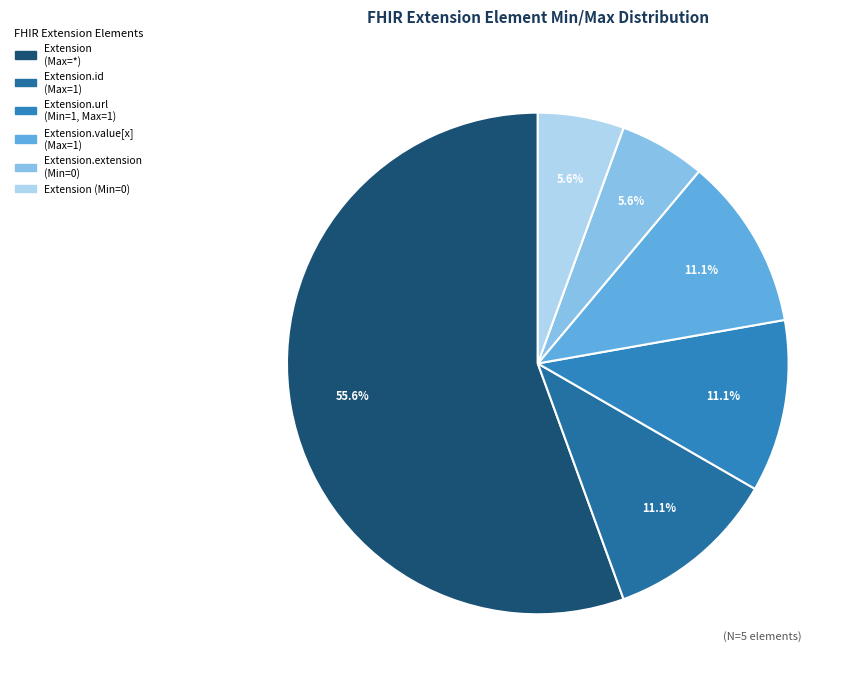

How many segments does this pie chart have?

6